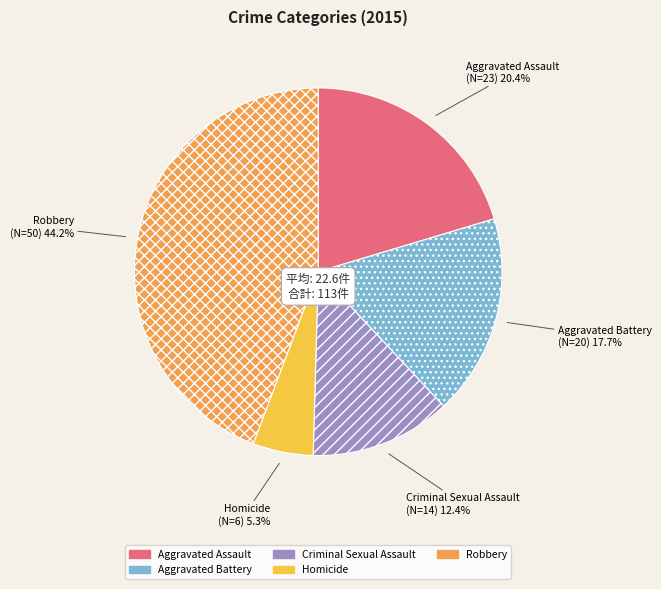

To the nearest percent, what is the difference between the largest and smallest slice percentages?

39%